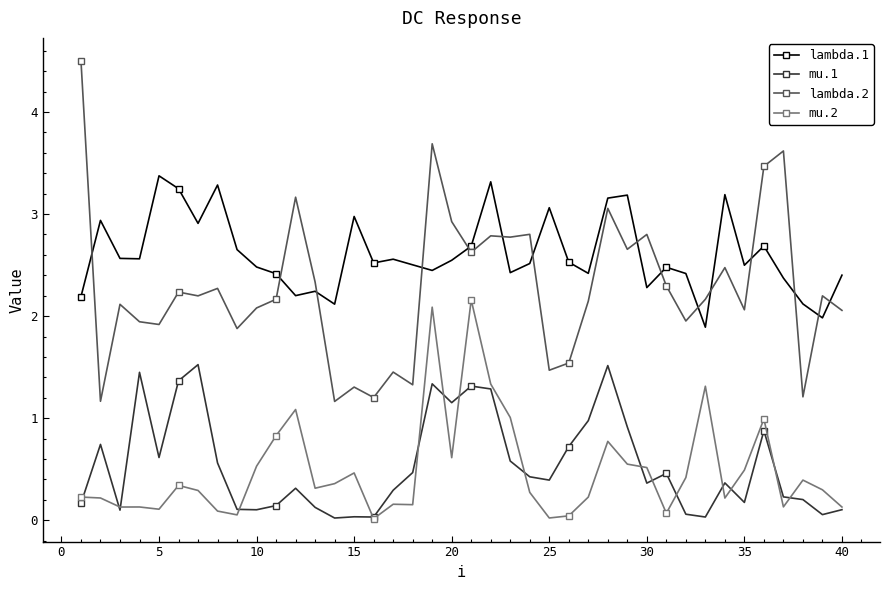

What is the value of the mu.1 point at the 24th from the left?

0.4